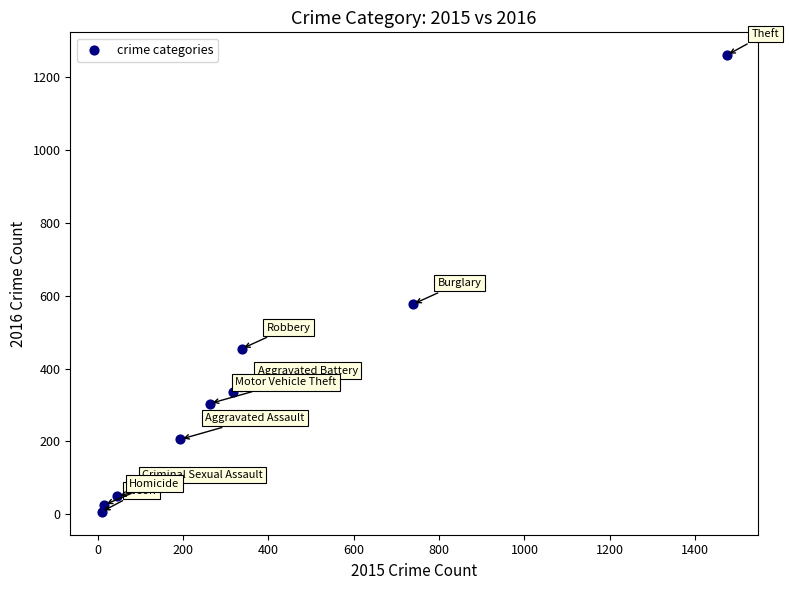

What Y value in the scatter plot is closest to 633?

576